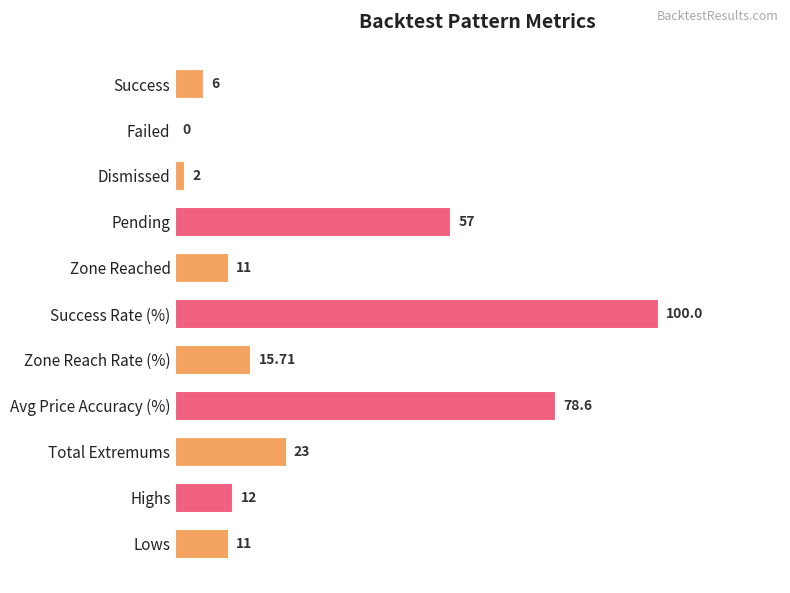

Approximately how many times larger is the value at Zone Reached compared to Highs?

0.9